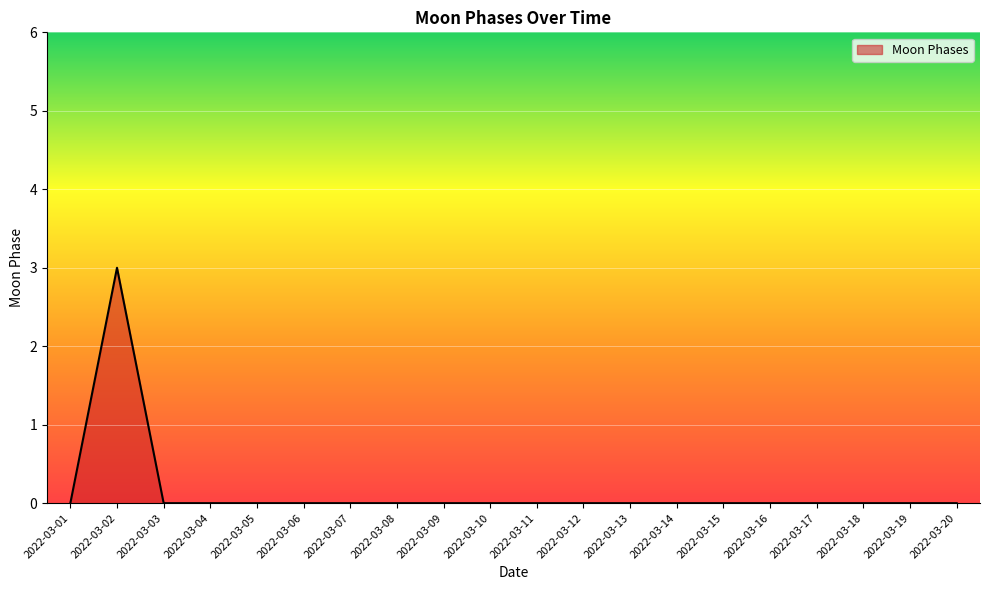

Does the chart display data point markers on the line(s)?

No